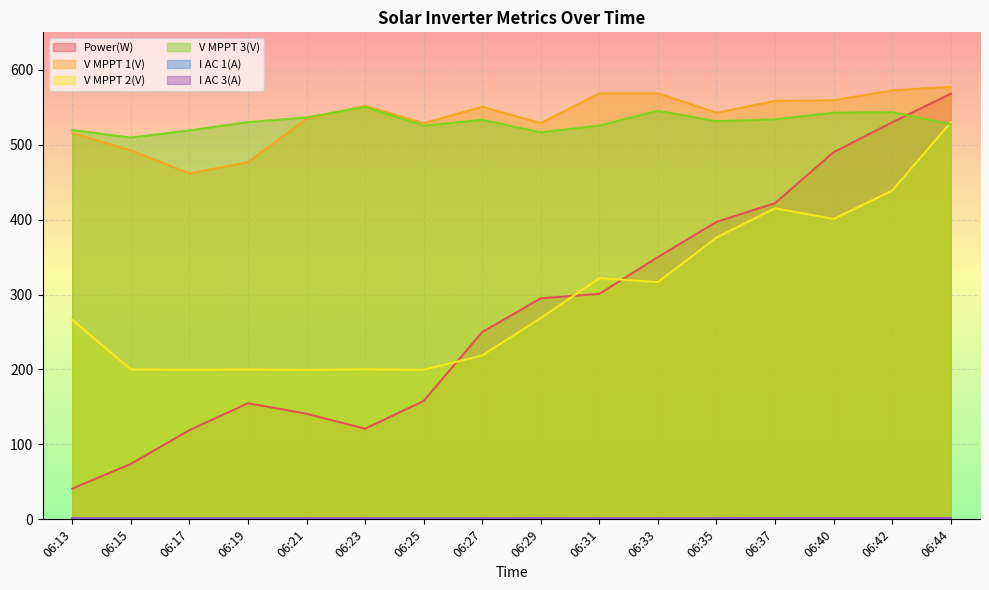

At which label is V MPPT 1(V) closest to 519?

06:13